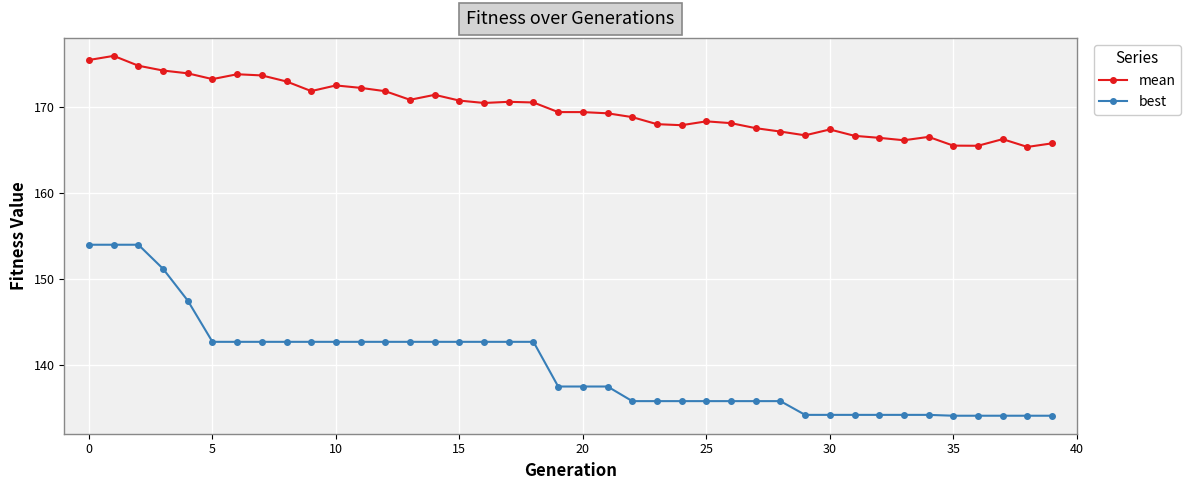

How many lines are shown in the chart?

2